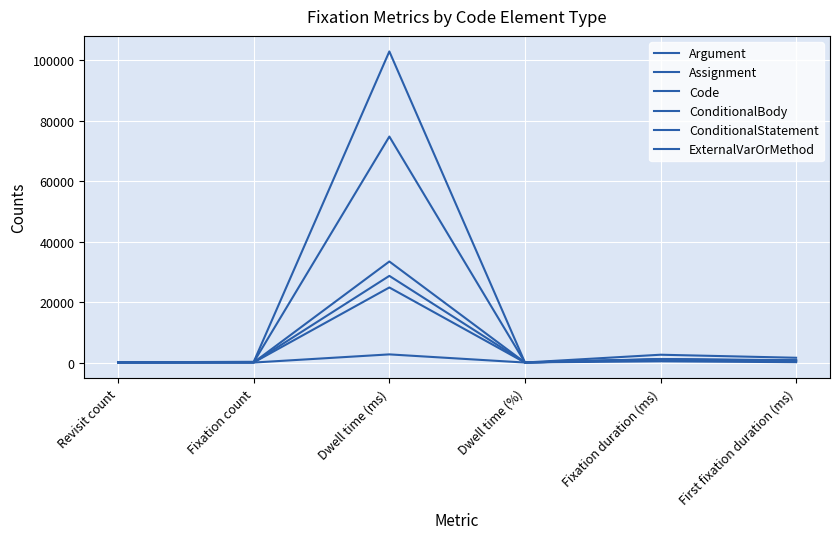

What is the difference between the maximum and minimum values in the ExternalVarOrMethod series?

2701.9